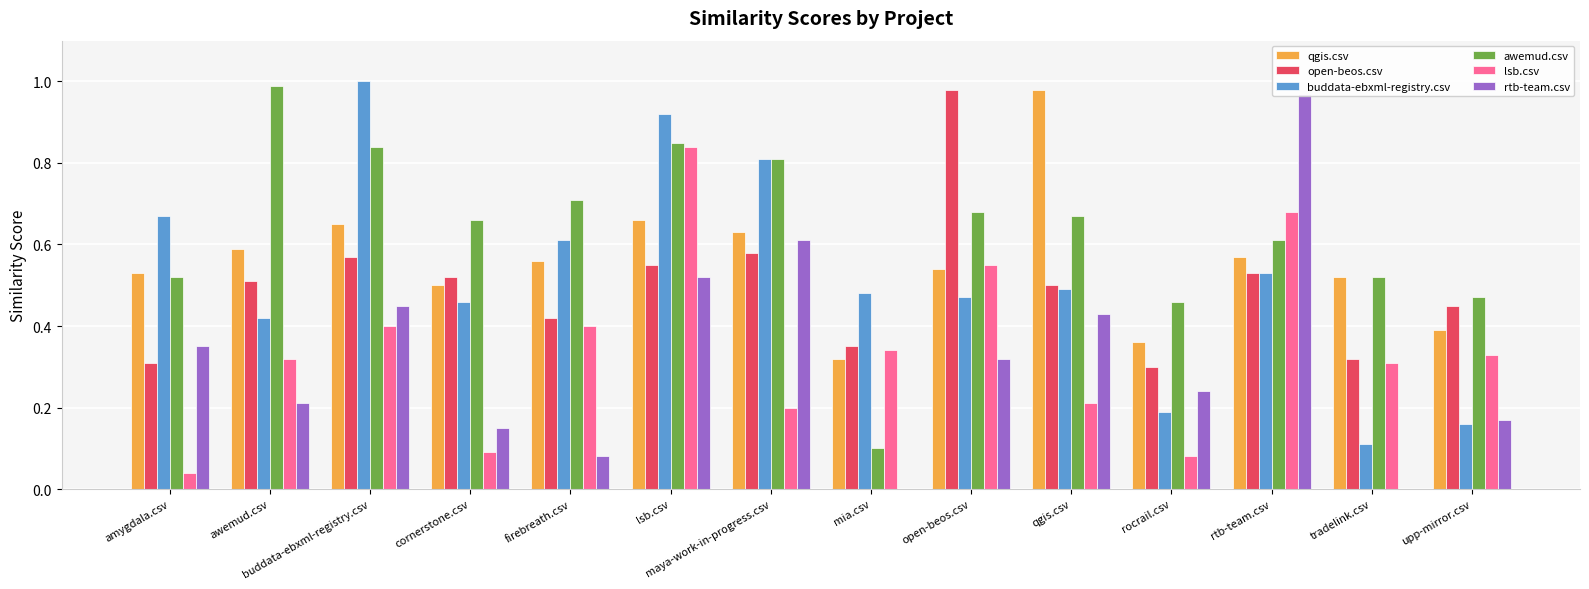

What are all the series names shown in the legend?

qgis.csv, open-beos.csv, buddata-ebxml-registry.csv, awemud.csv, lsb.csv, rtb-team.csv